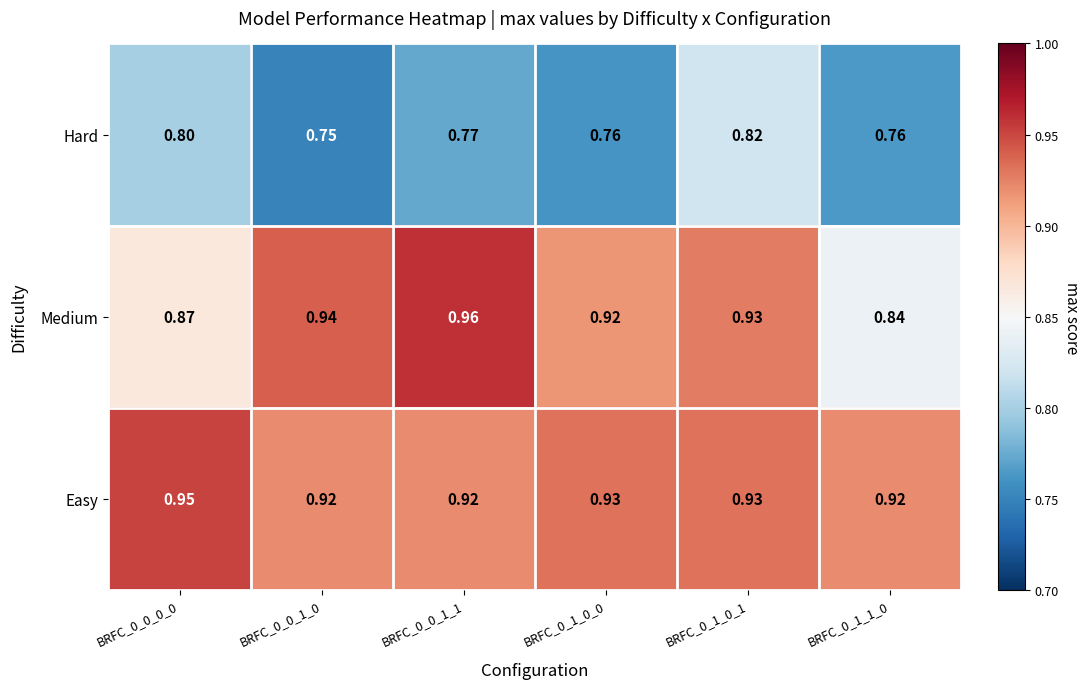

How many distinct data groups are displayed?

3